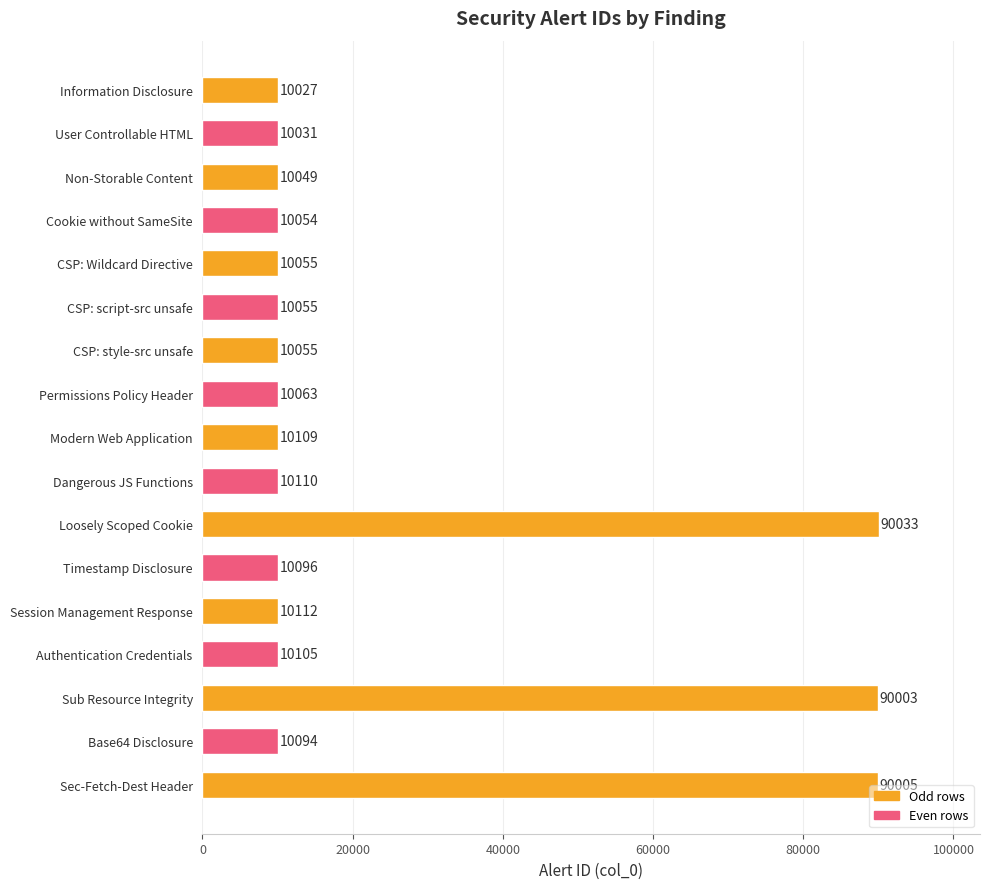

The value at Cookie without SameSite is 10054. True or false?

True